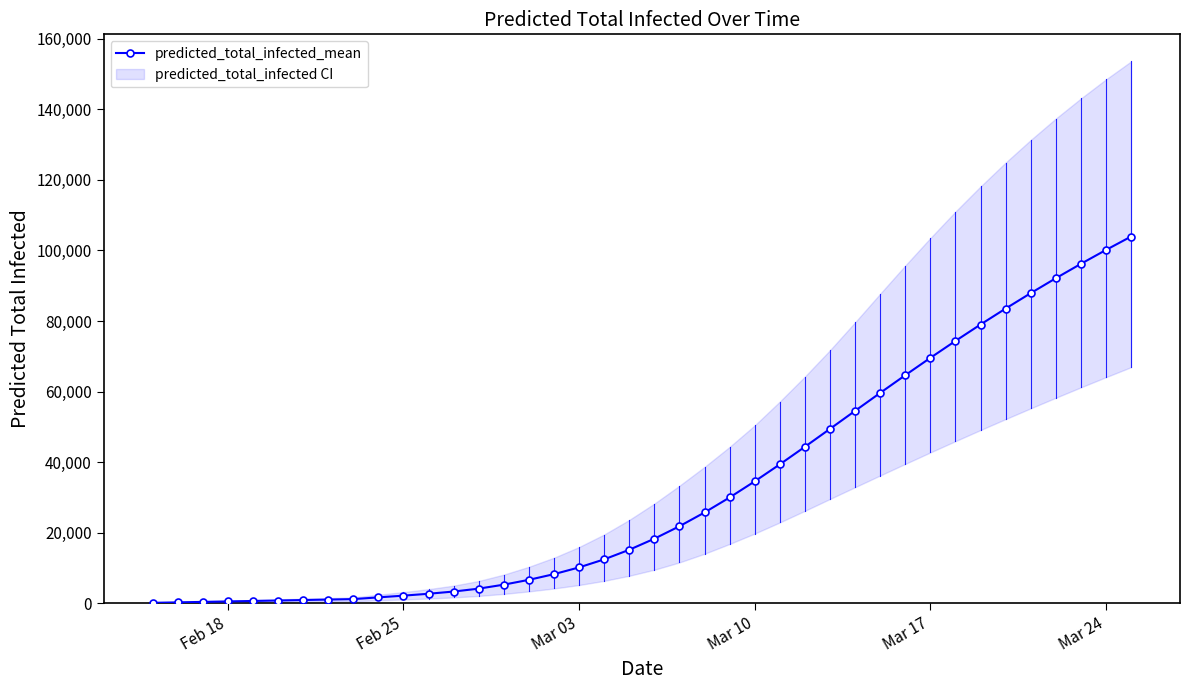

What is the maximum value for predicted_total_infected_mean?

103942